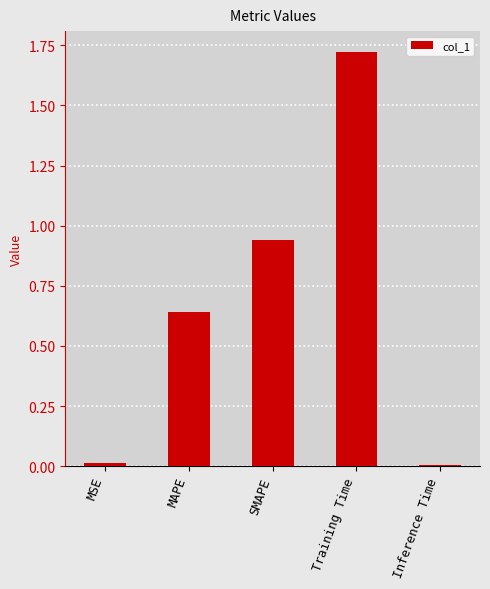

At which category does the chart reach its peak across all series?

Training Time